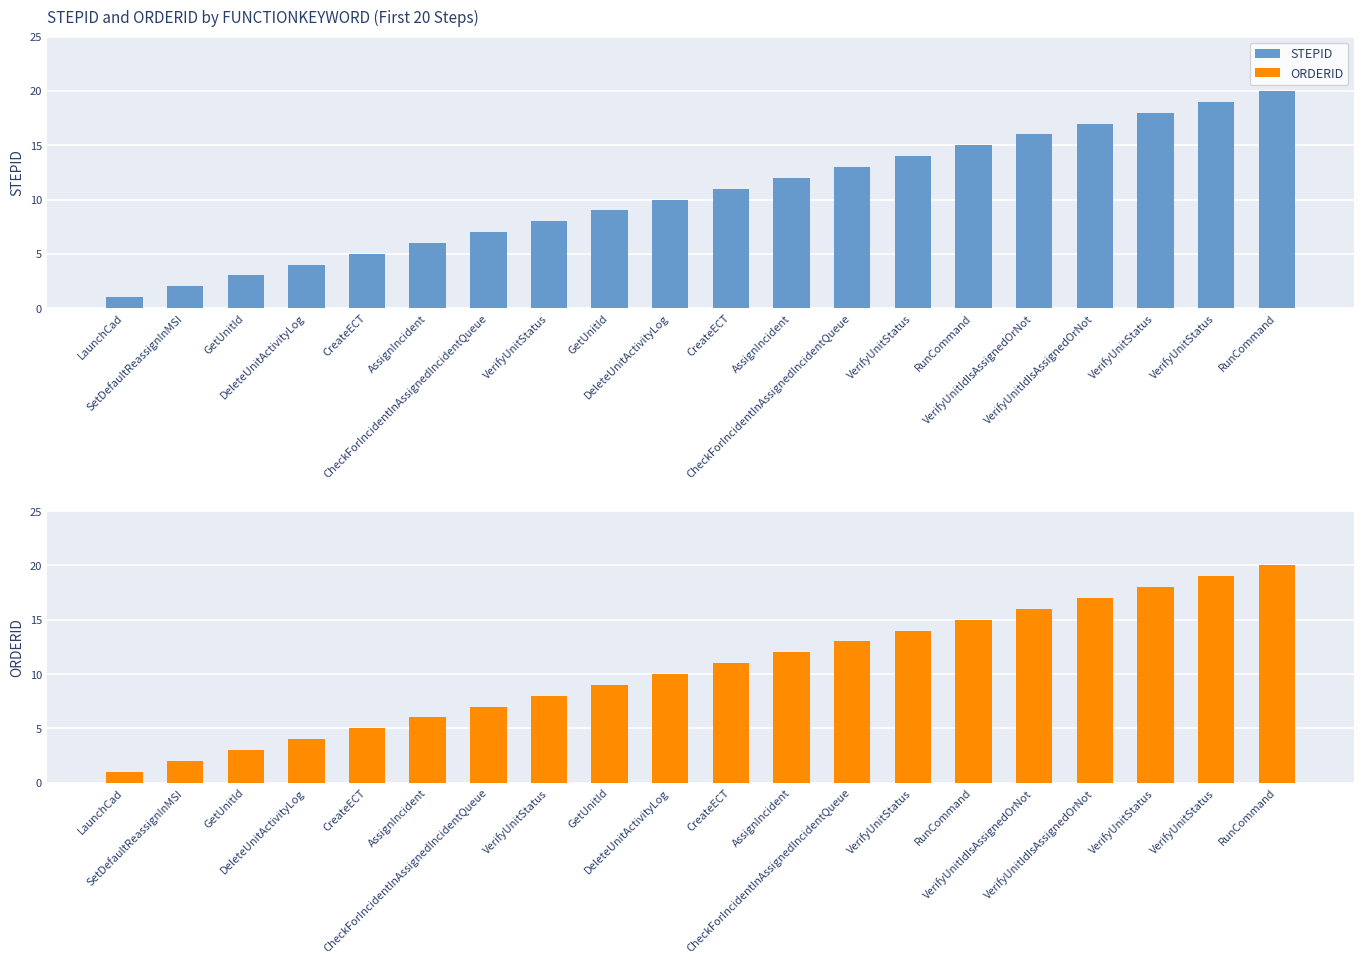

Which series has the largest total across all categories?

STEPID